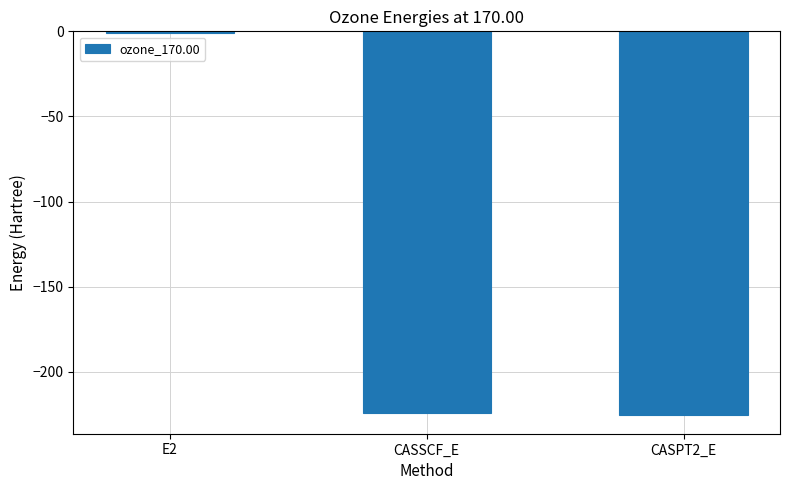

Count the number of values greater than -224.

1